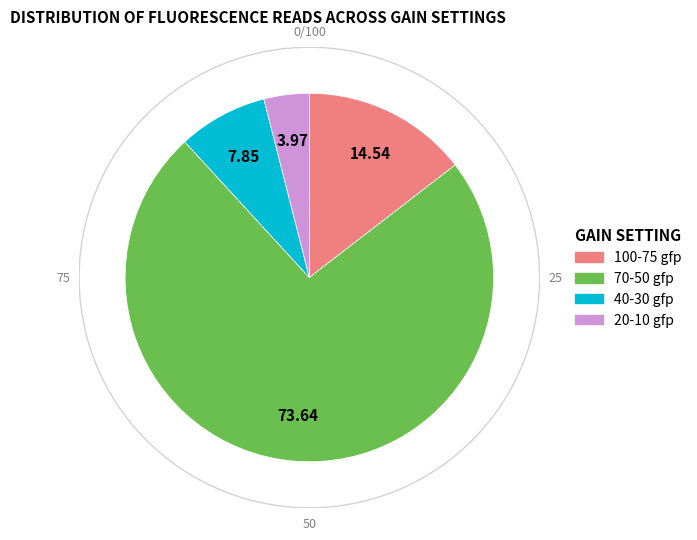

What percentage do 70-50 gfp and 40-30 gfp together represent?

81.5%